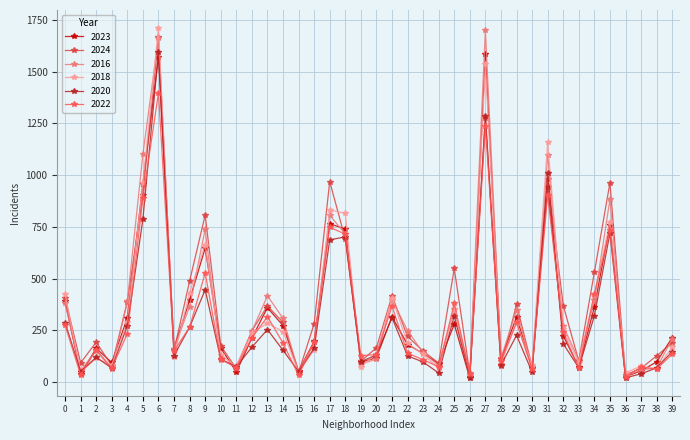

How many interior local peaks does the 2024 series have?

11